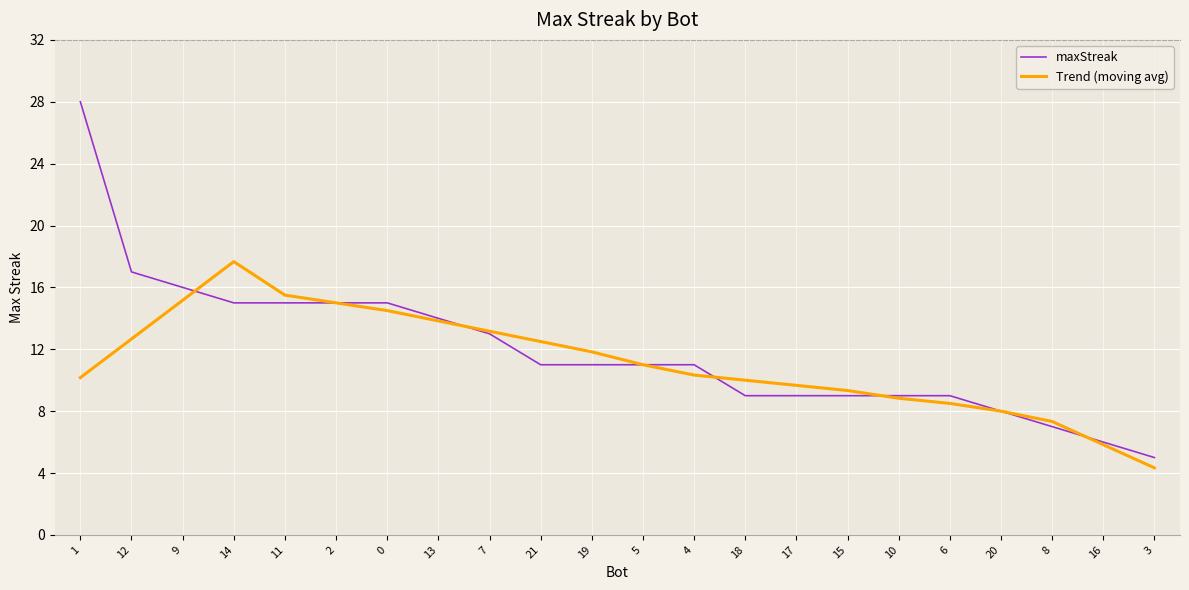

Read the Trend (moving avg) value at 11.

15.5